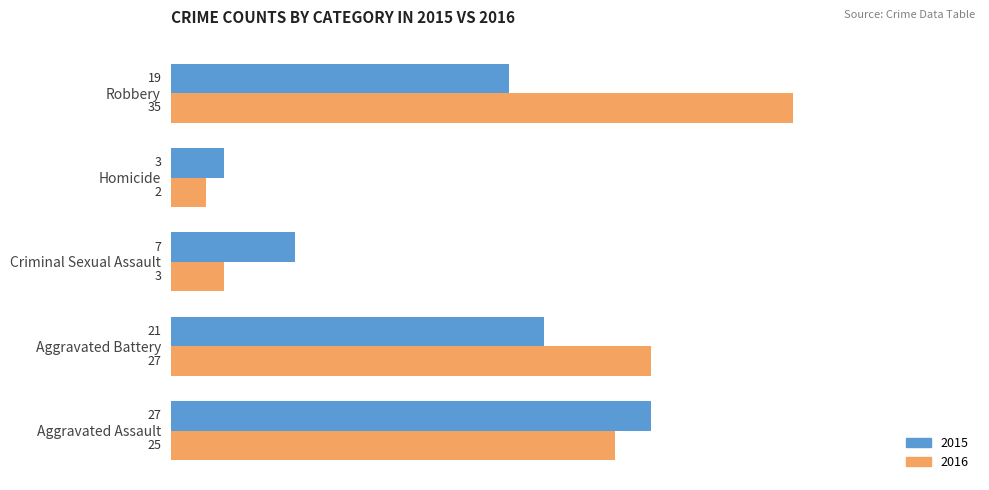

Which series has the largest range (max minus min)?

2016